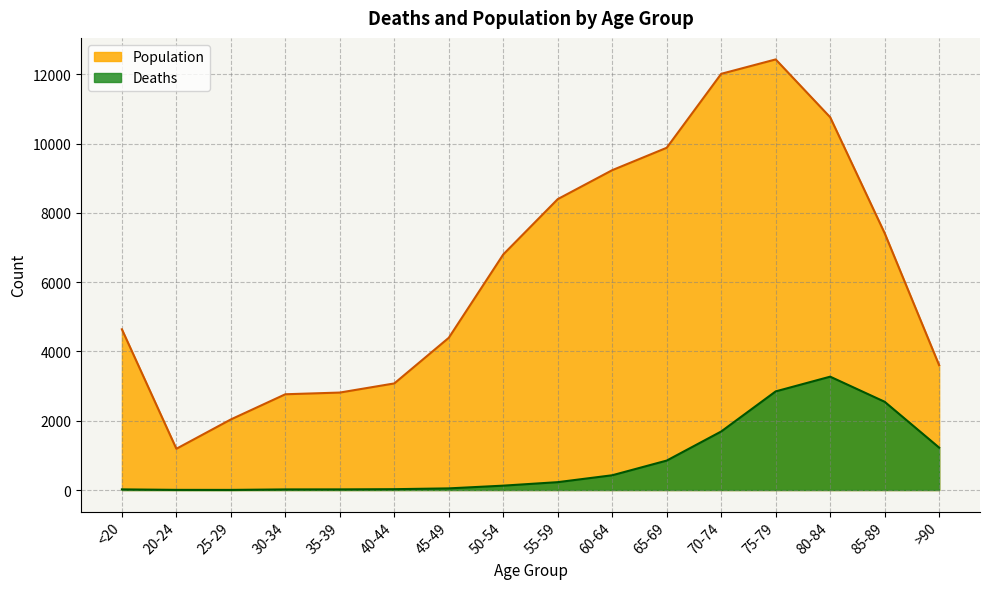

True or false: Deaths and Population cross at least once.

False